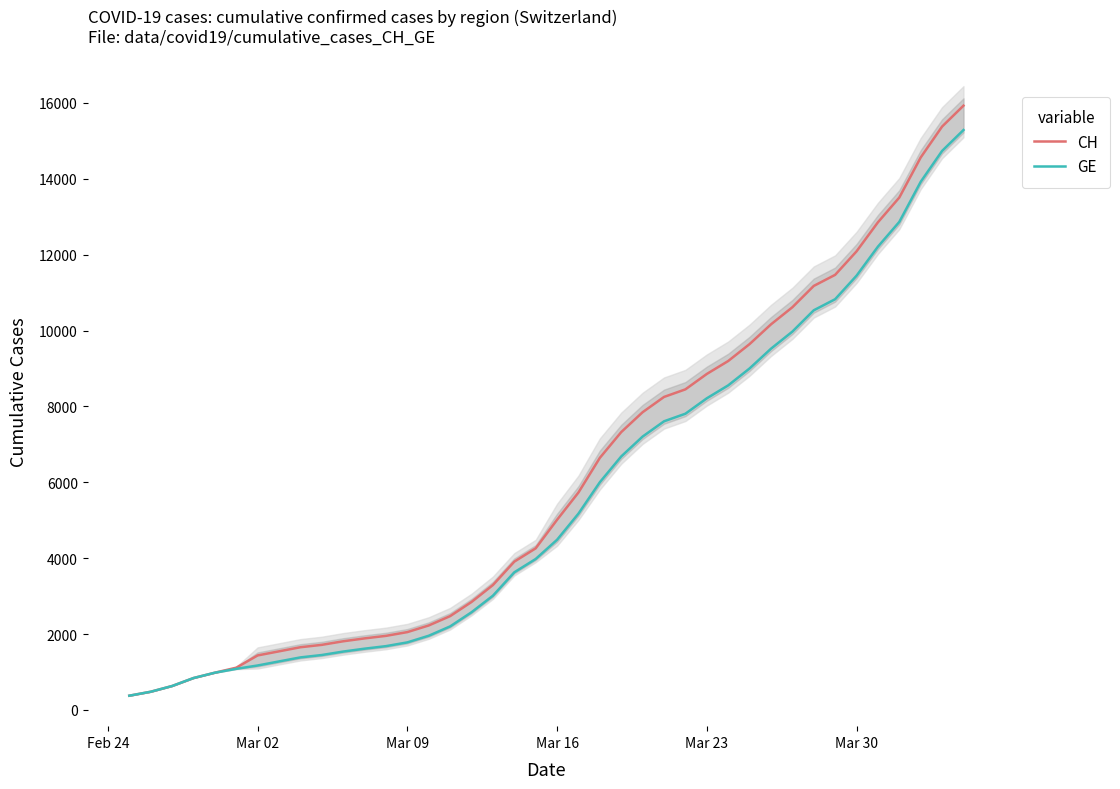

True or false: GE and CH cross at least once.

False